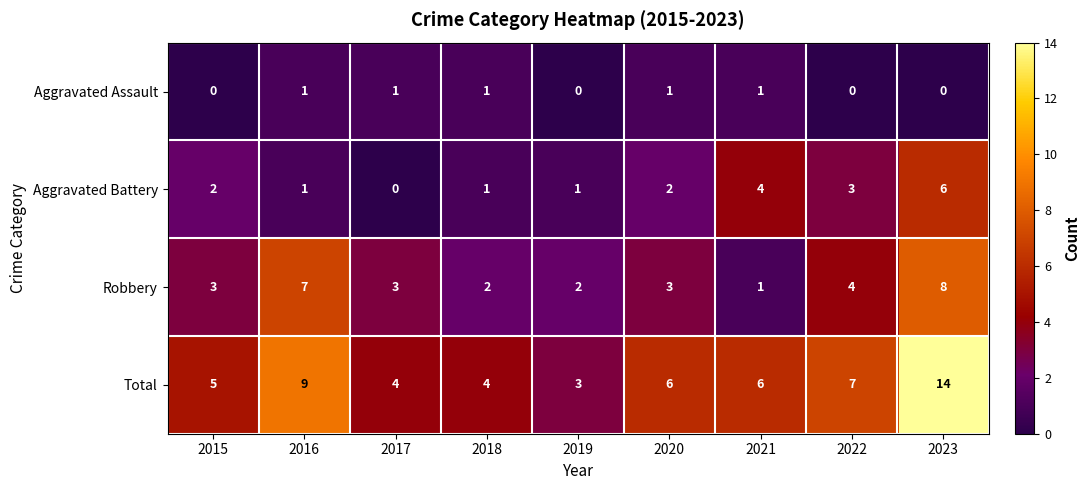

What is the sum of all Total values?

58